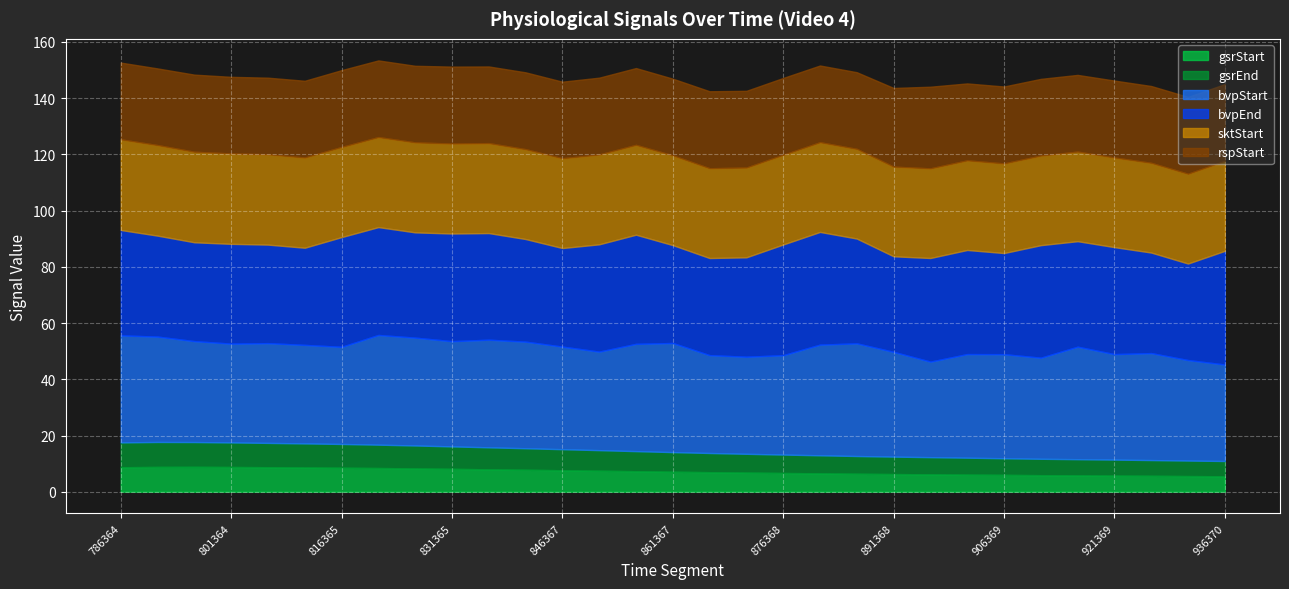

True or false: gsrEnd and bvpStart intersect in this chart.

False